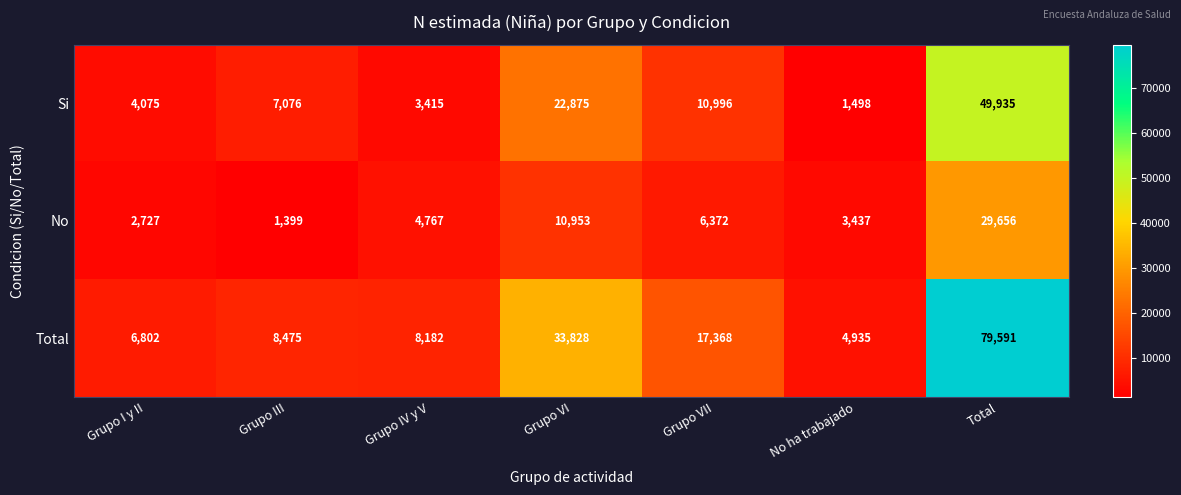

True or false: Si has a value of 1498 at No ha trabajado.

True